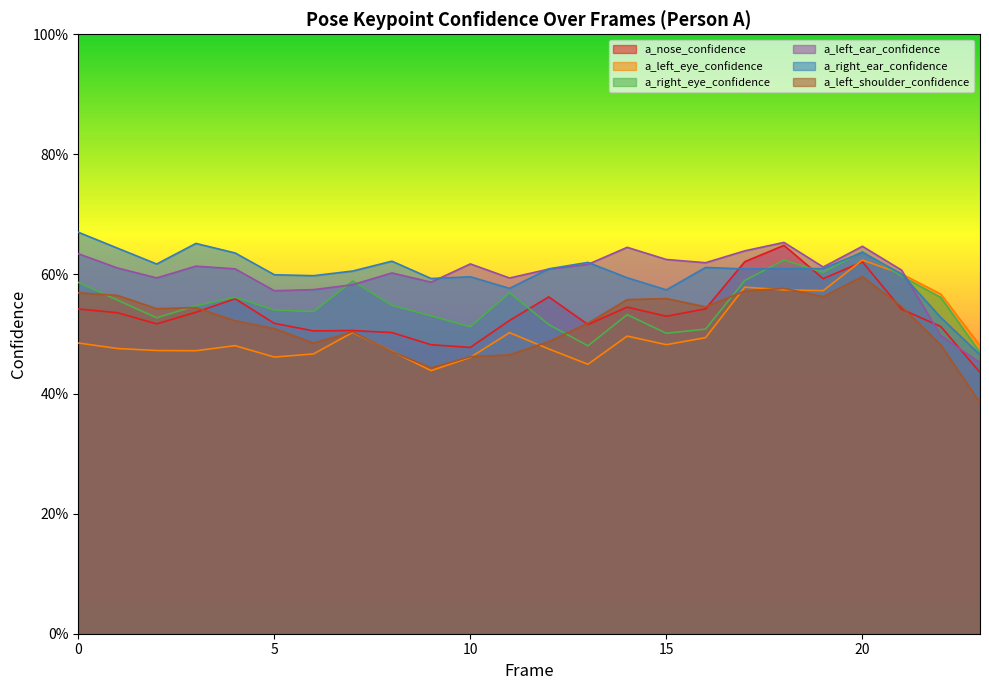

What is the difference between the second highest and minimum values in the a_nose_confidence series?

0.2